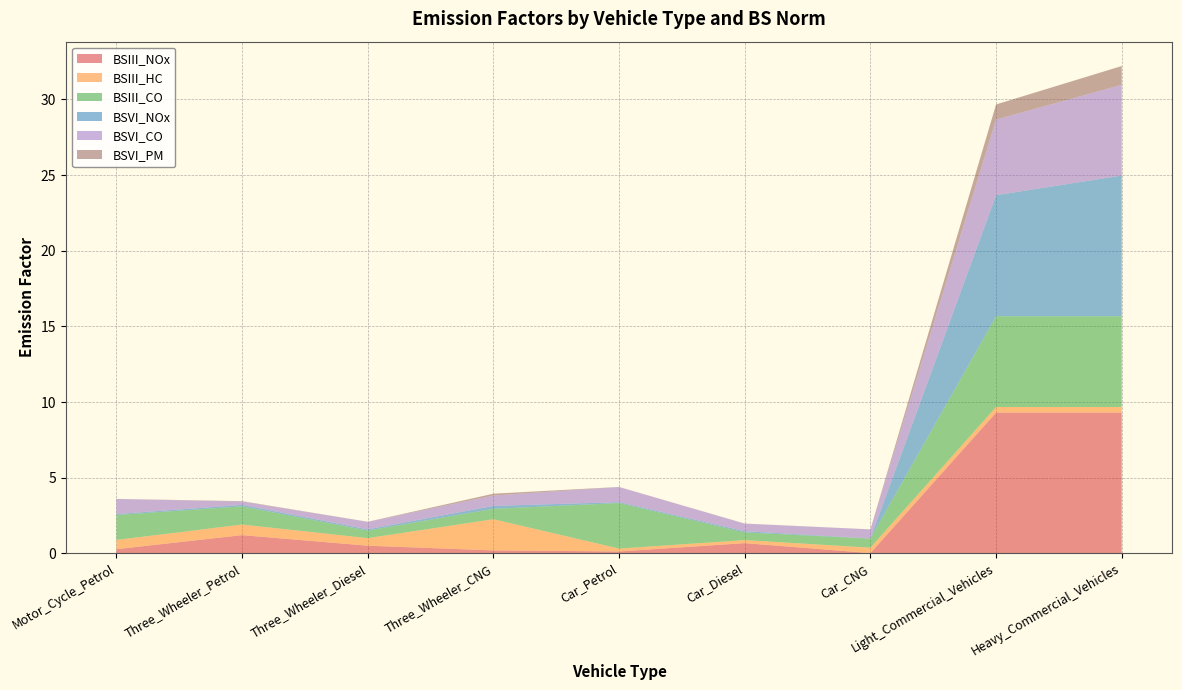

Reading left to right, list all the values displayed in this chart.

BSIII_NOx: 0.3	1.2	0.5	0.2	0.1	0.7	0.0	9.3	9.3
BSIII_HC: 0.6	0.7	0.5	2.1	0.2	0.2	0.4	0.4	0.4
BSIII_CO: 1.6	1.2	0.5	0.7	3.0	0.5	0.6	6.0	6.0
BSVI_NOx: 0.1	0.1	0.1	0.2	0.1	0.1	0.0	8.0	9.3
BSVI_CO: 1.0	0.2	0.5	0.7	1.0	0.5	0.6	5.0	6.0
BSVI_PM: 0.0	0.0	0.0	0.1	0.0	0.0	0.0	1.0	1.2